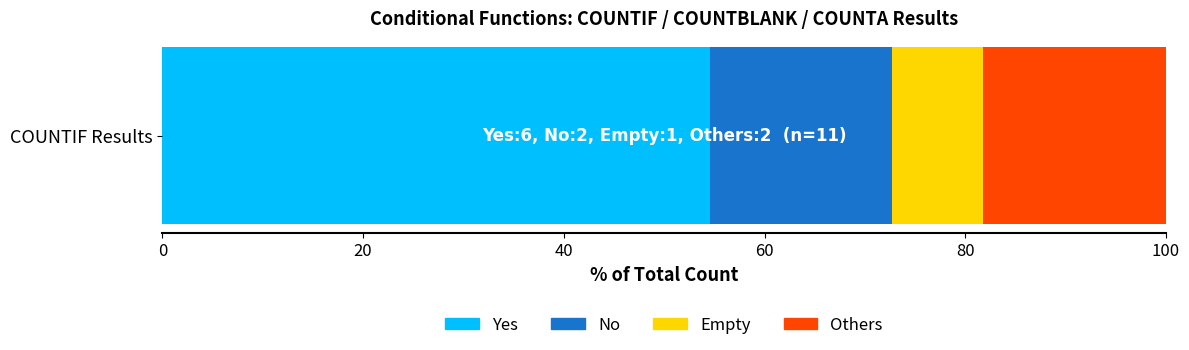

Read the Yes value at COUNTIF Results.

54.5